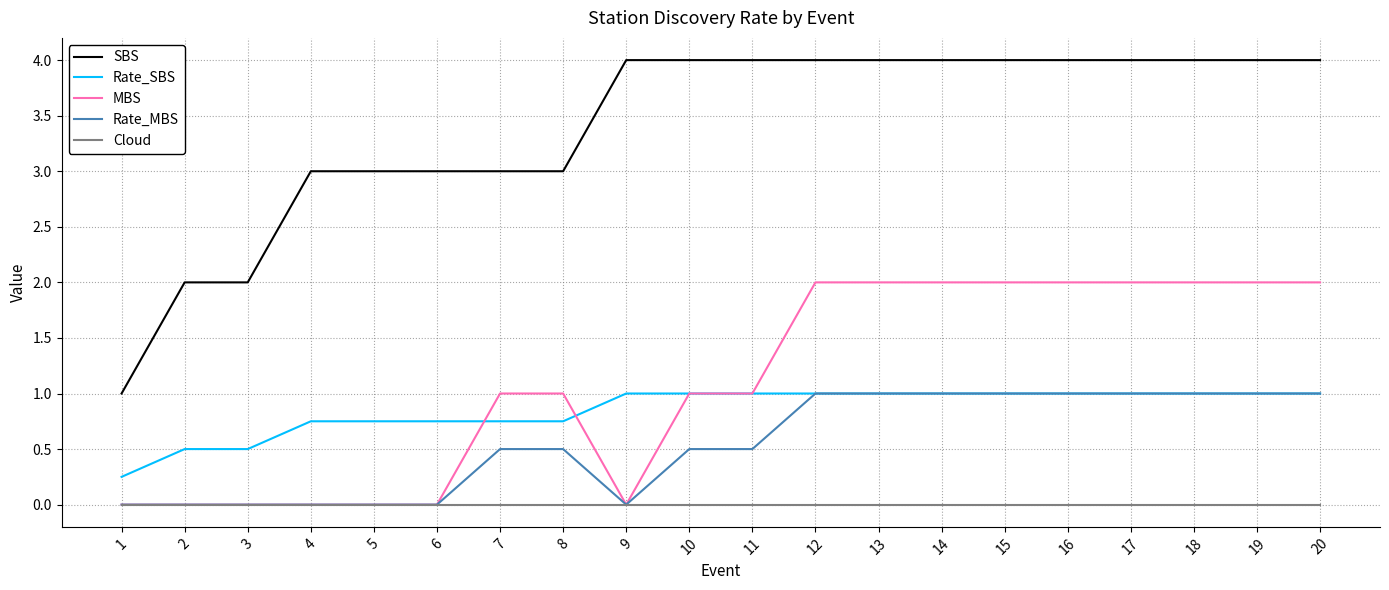

How many distinct data groups are displayed?

5